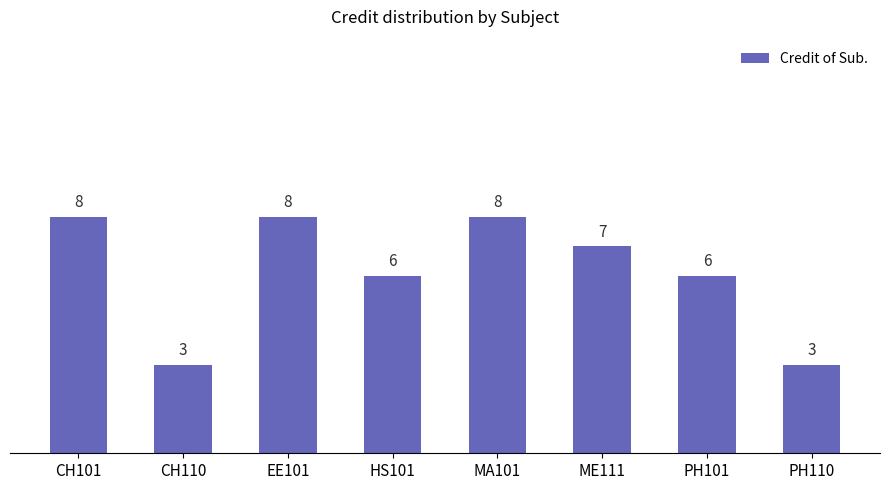

How many values are between 6 and 8?

6